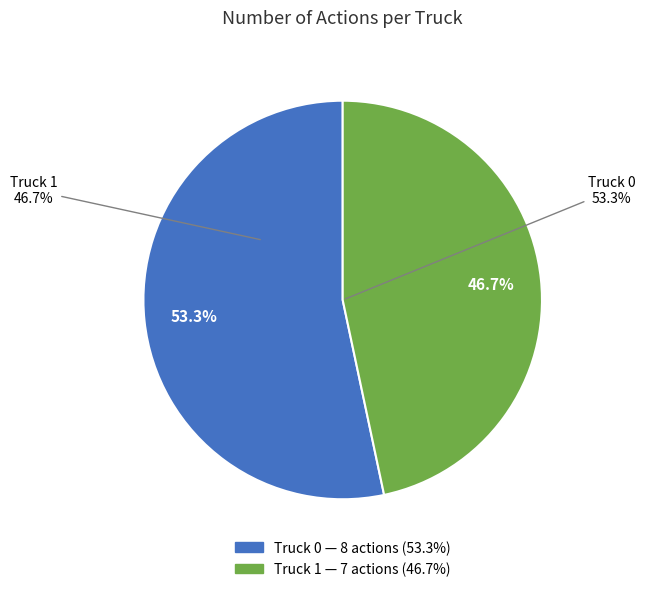

What is the largest slice in the pie chart?

Truck 0